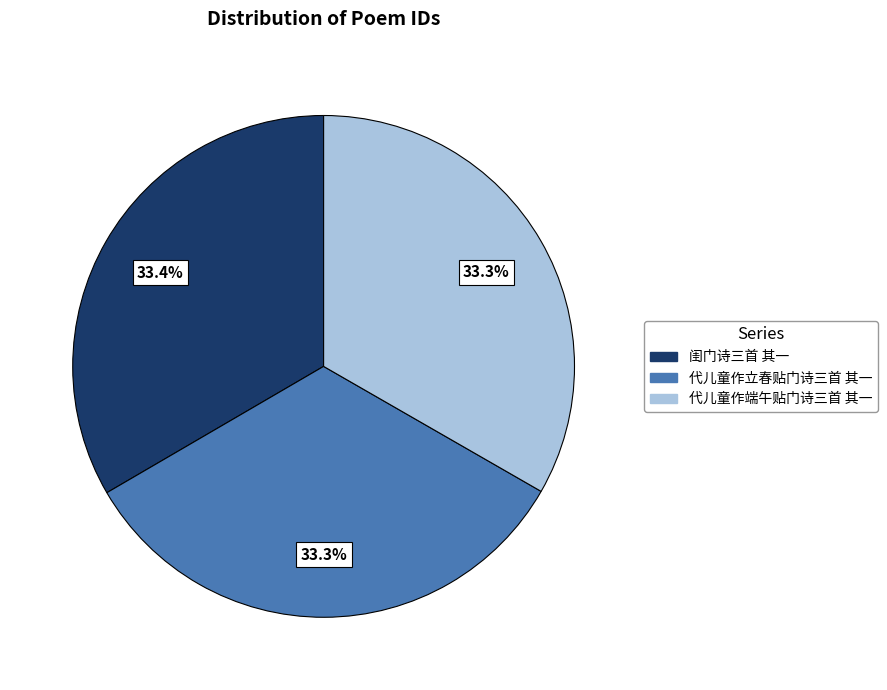

What percentage is NOT represented by 代儿童作立春贴门诗三首 其一?

66.7%